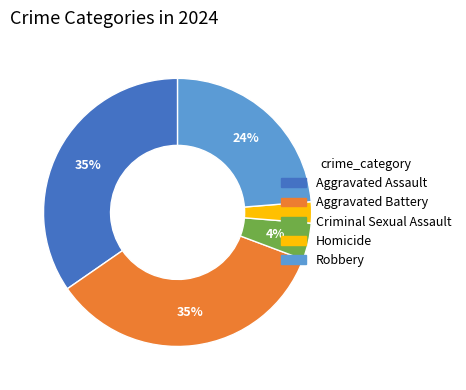

How many slices are in this pie chart?

5